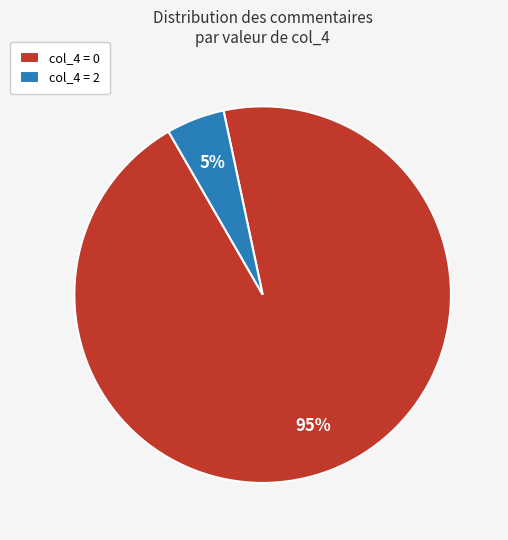

Is it true that col_4 = 0 is 95% of the pie?

True